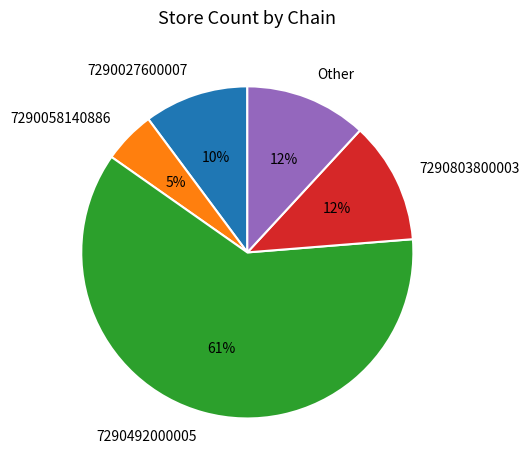

Is there any slice that represents more than half of the pie?

Yes